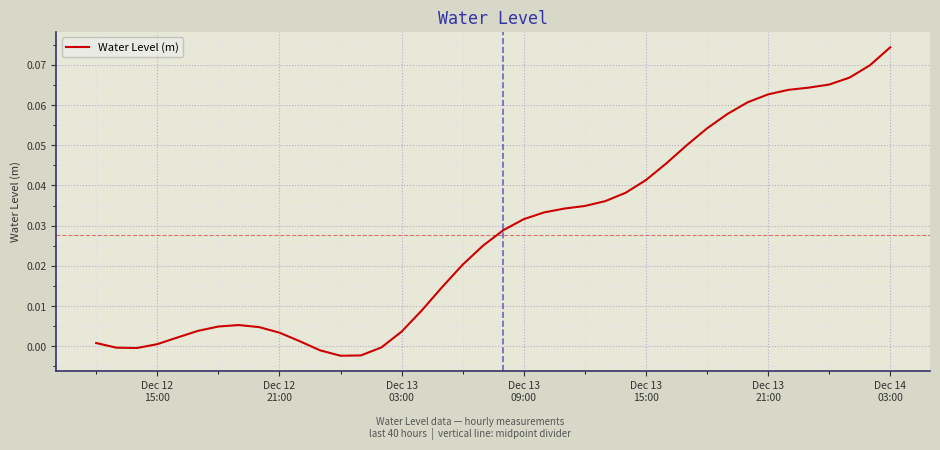

Count the number of data series in this chart.

1